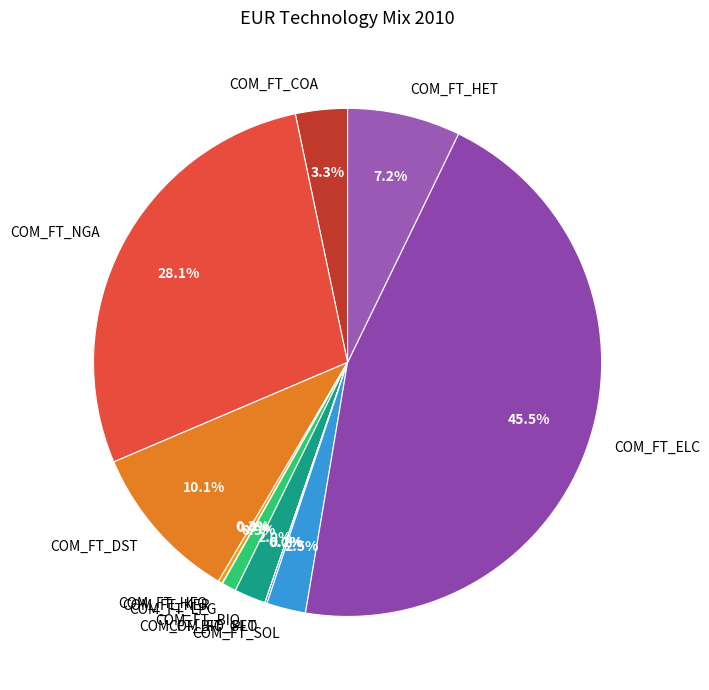

What is the largest slice in the pie chart?

COM_FT_ELC